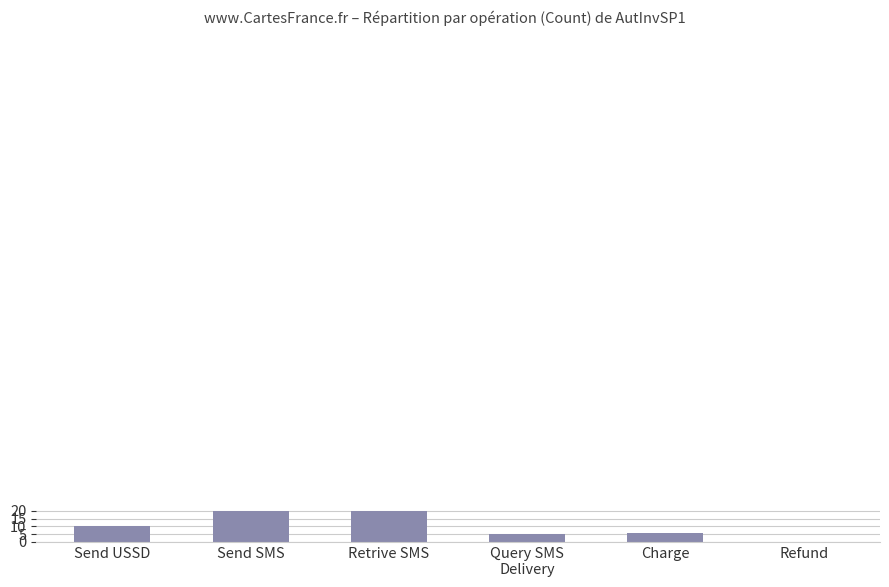

At which label is the value closest to 10?

Send USSD